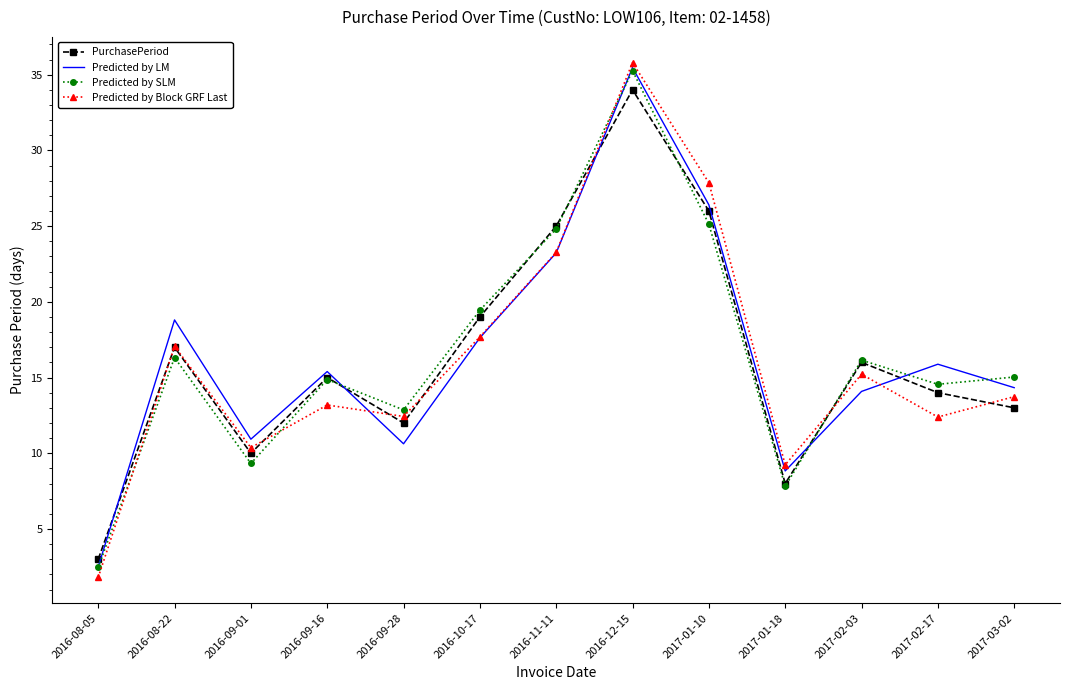

What position from the left is 2016-09-01?

3